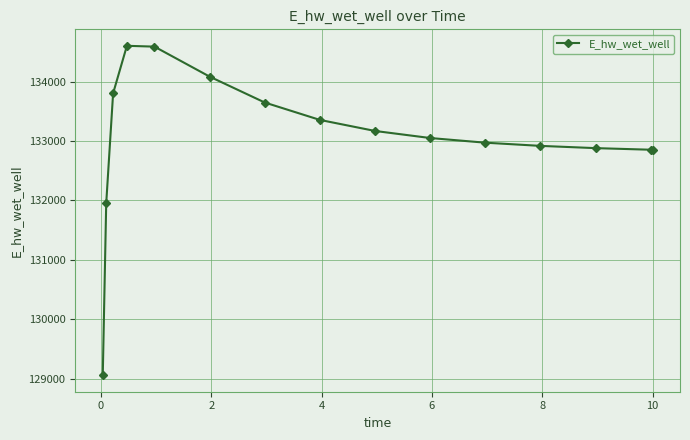

What is the difference between the maximum and second lowest values?

2649.9